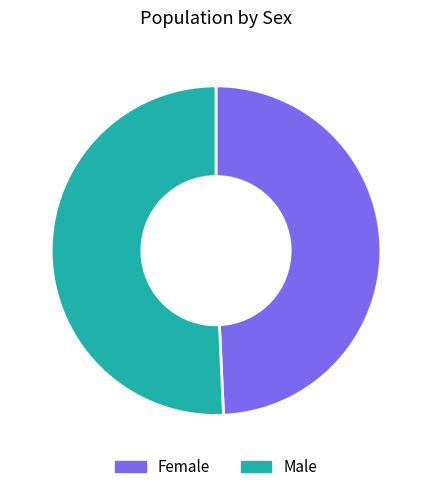

Which slice is the smallest?

Female